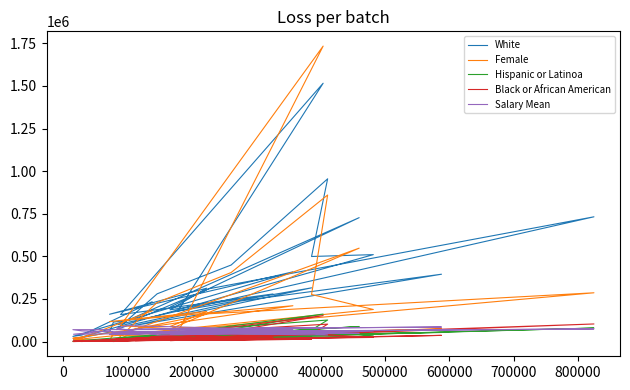

Rank the series by their maximum value, from lowest to highest.

Salary Mean, Black or African American, Hispanic or Latinoa, White, Female